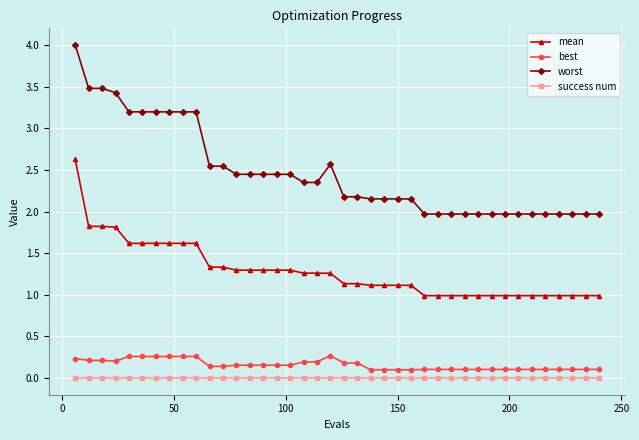

What is the greatest value displayed?

4.0